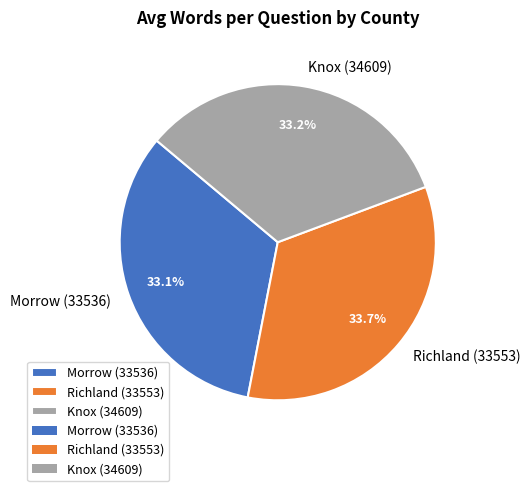

How many segments does this pie chart have?

3